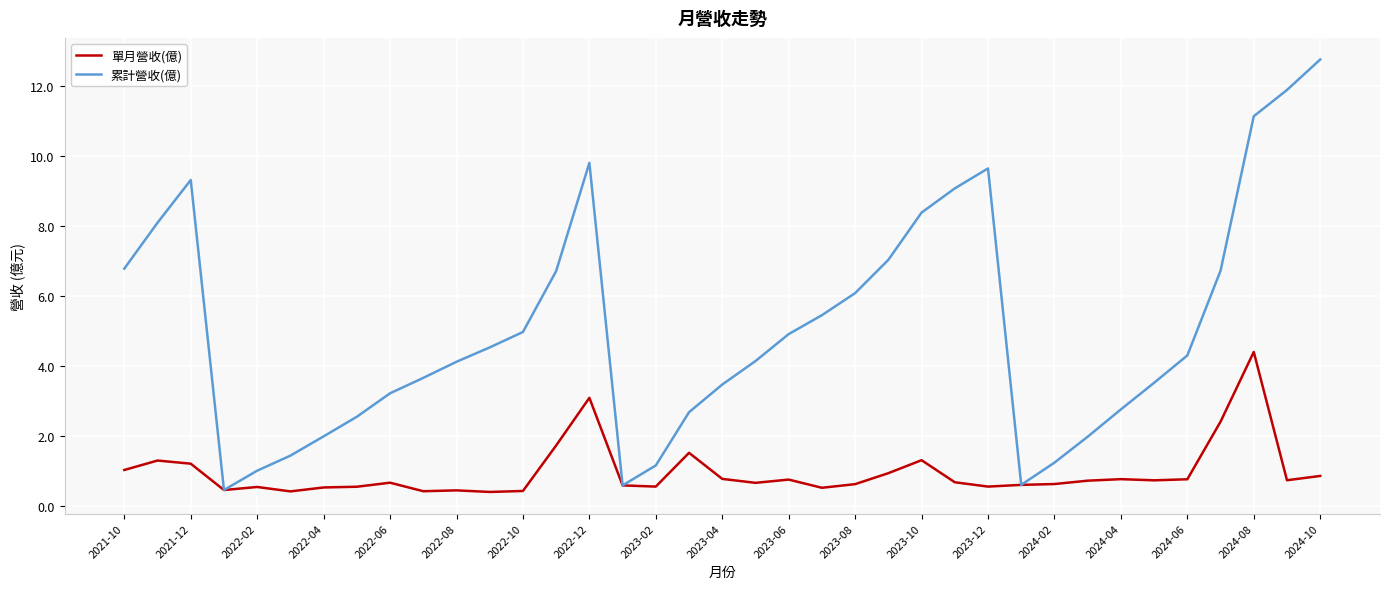

What is the difference between the maximum and minimum values in the 累計營收(億) series?

12.3